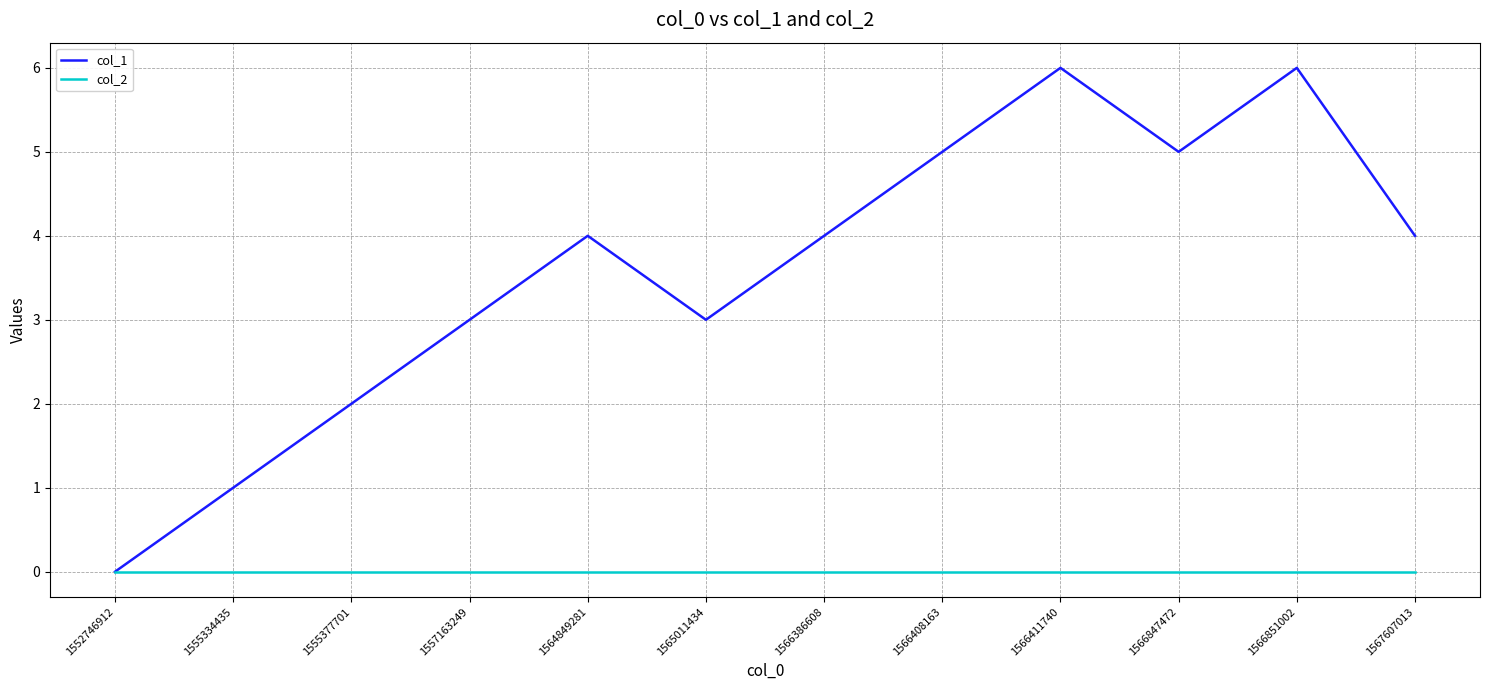

The col_1 series shows 4 at 1564849281. True or false?

True